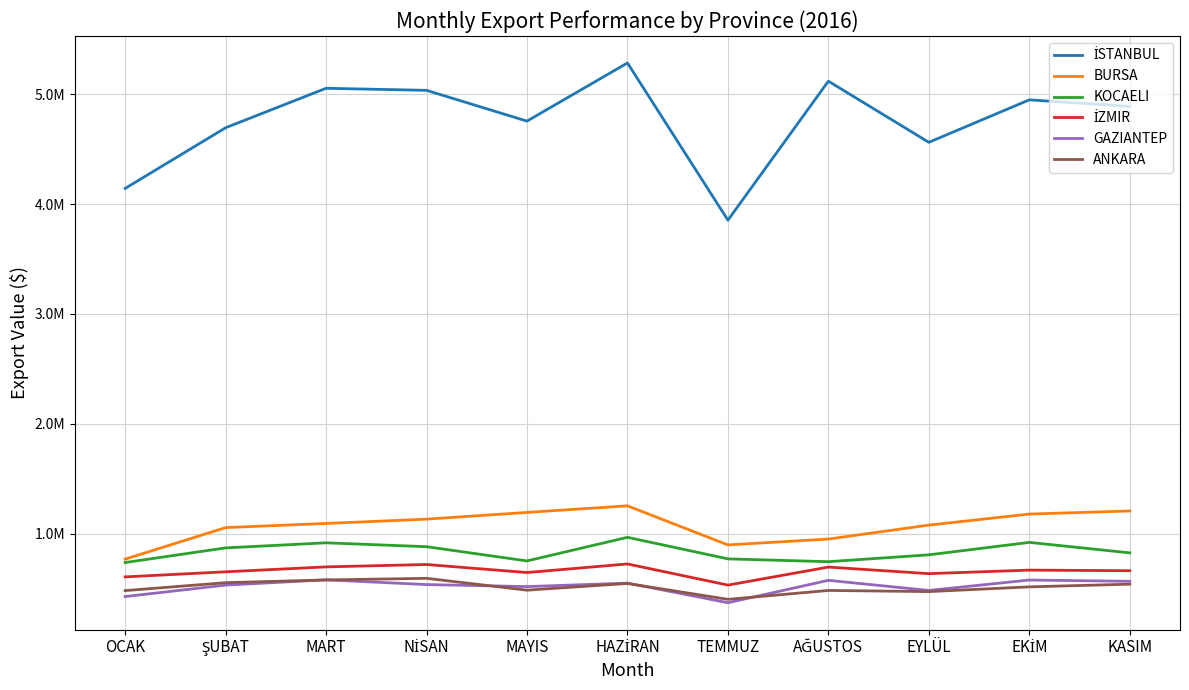

True or false: KOCAELI has more than 1 interior local peaks.

True